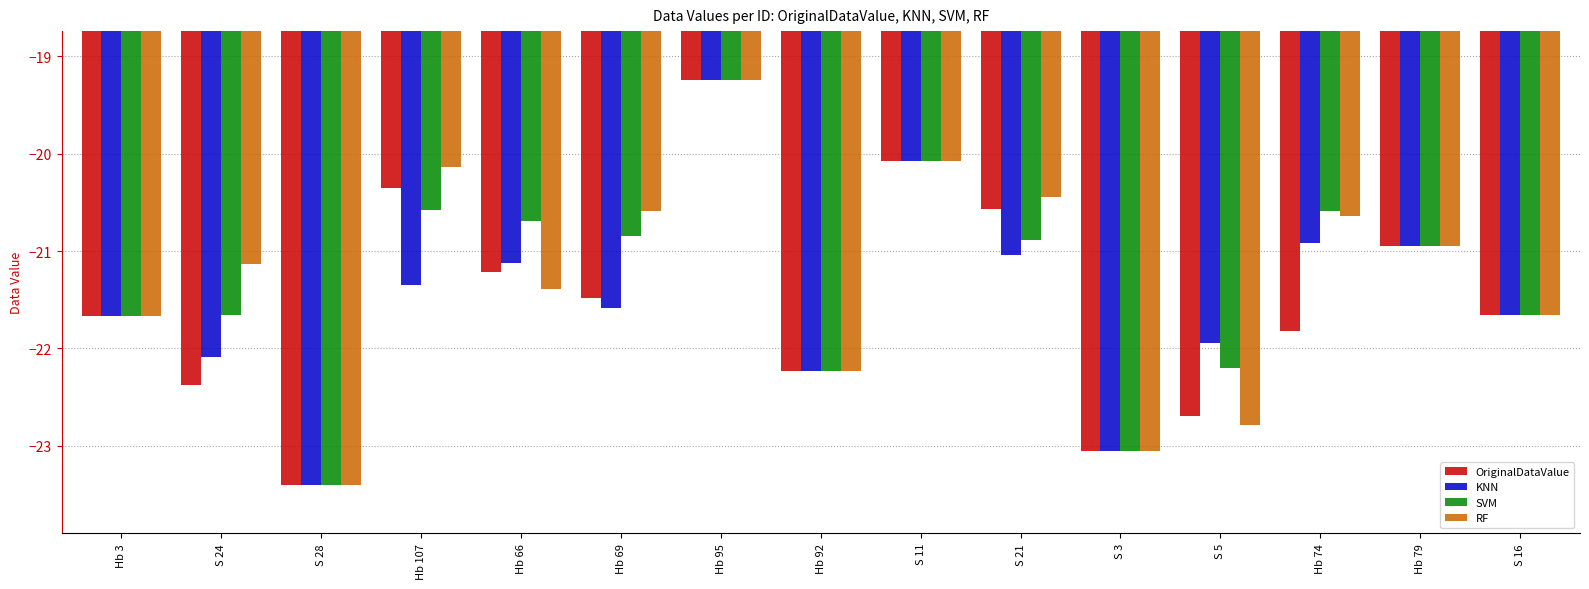

At which label is OriginalDataValue closest to -21?

Hb 79